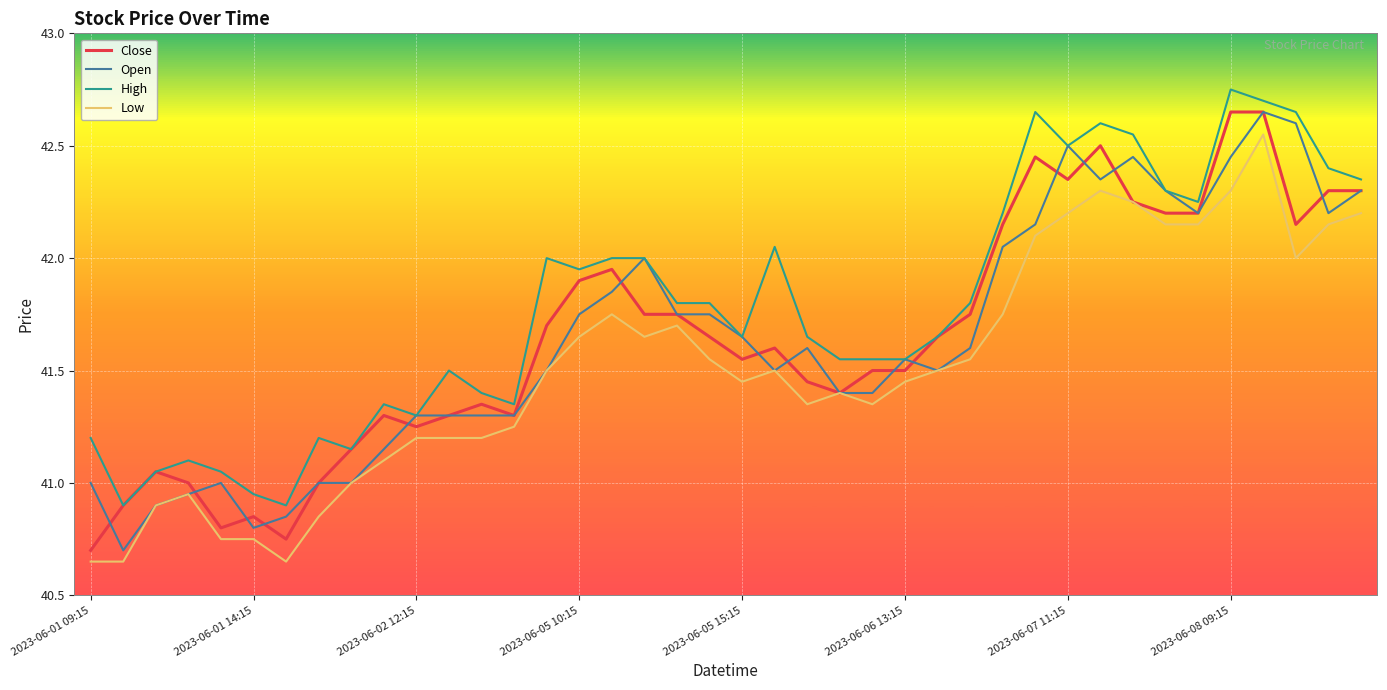

What is the lowest value of the High series?

40.9